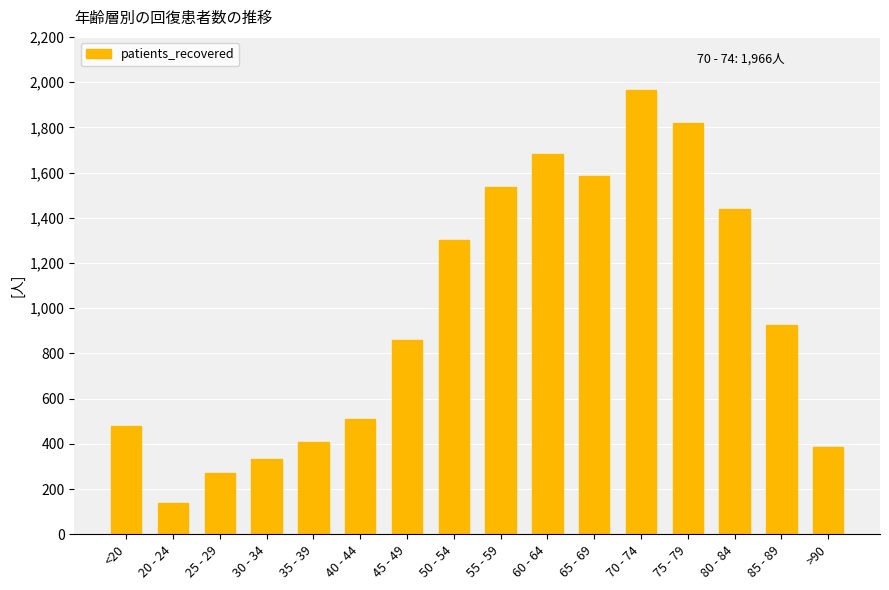

Rank the categories by value from lowest to highest.

20 - 24, 25 - 29, 30 - 34, >90, 35 - 39, <20, 40 - 44, 45 - 49, 85 - 89, 50 - 54, 80 - 84, 55 - 59, 65 - 69, 60 - 64, 75 - 79, 70 - 74